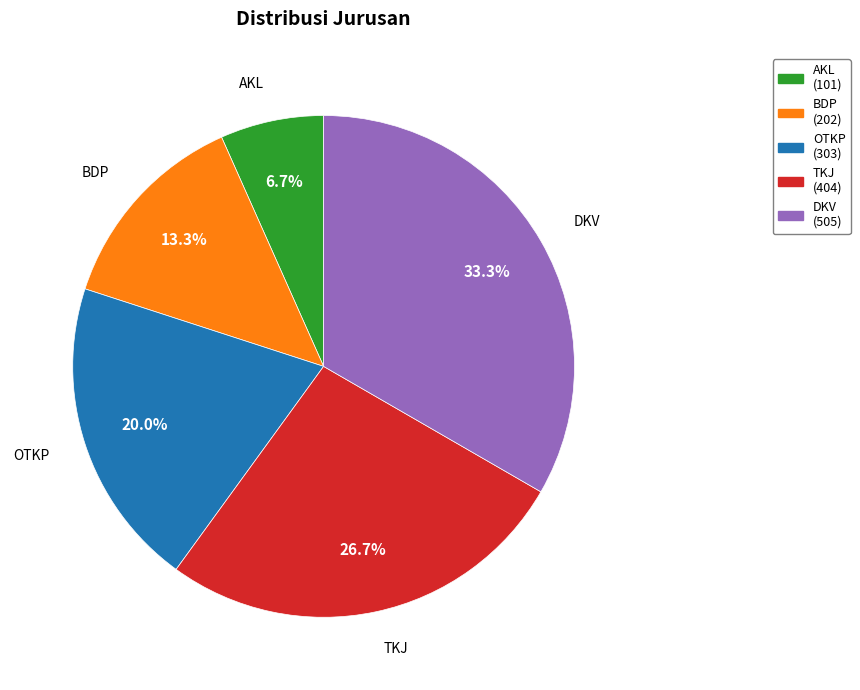

How many segments does this pie chart have?

5